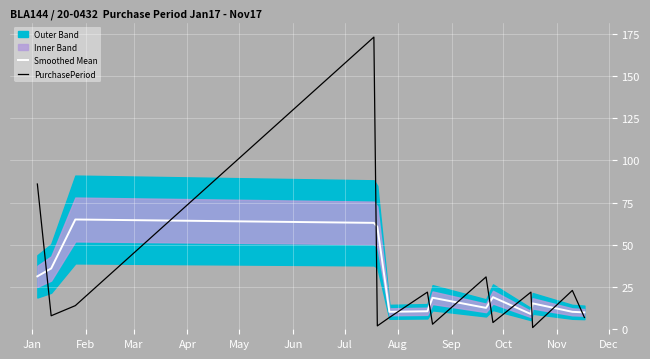

Which series has the widest spread of values?

PurchasePeriod